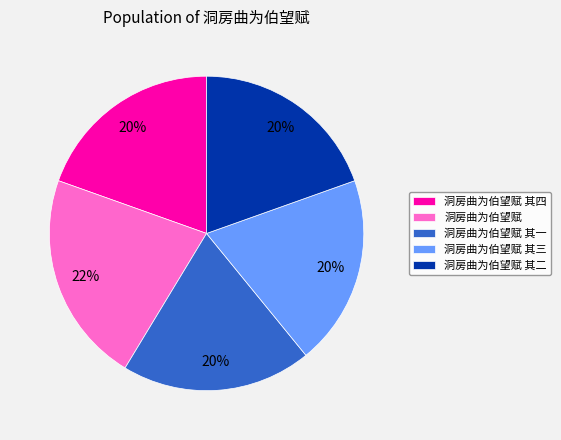

How many slices are in this pie chart?

5